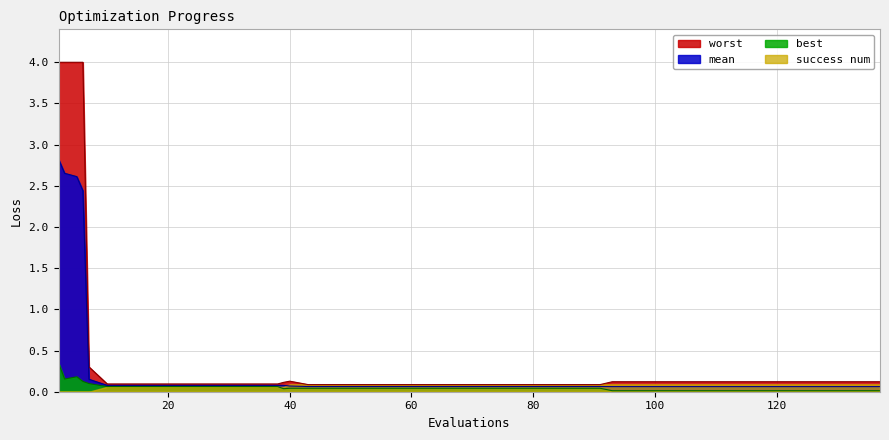

Rank the series by their maximum value, from lowest to highest.

success num, best, mean, worst